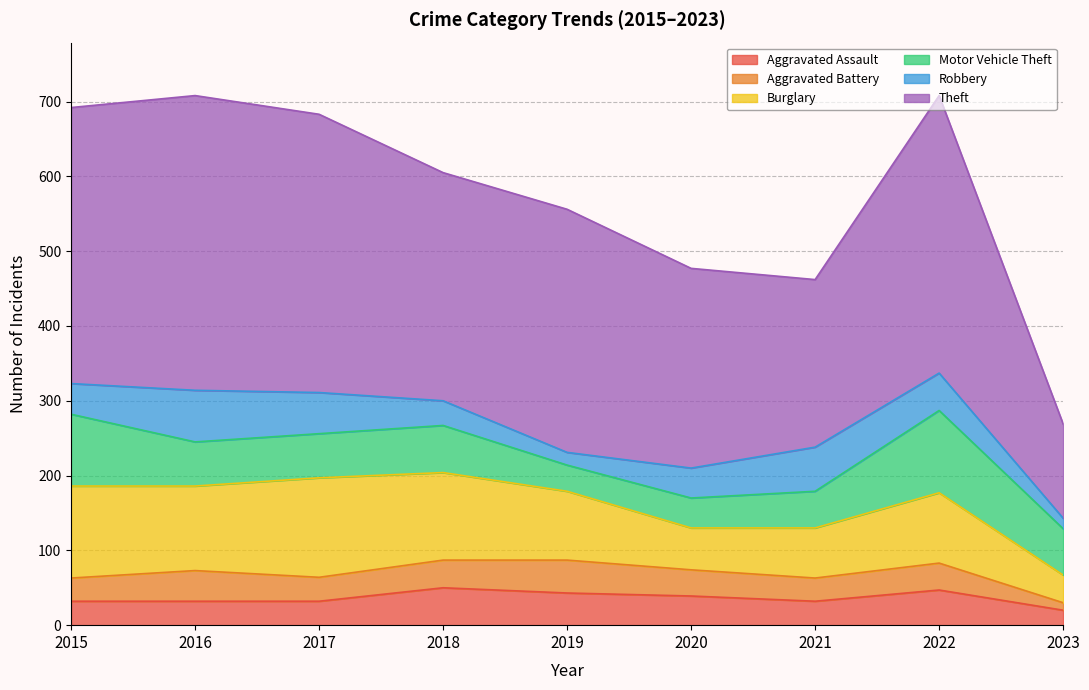

Rank the categories by Aggravated Assault value from lowest to highest.

2023, 2015, 2016, 2017, 2021, 2020, 2019, 2022, 2018